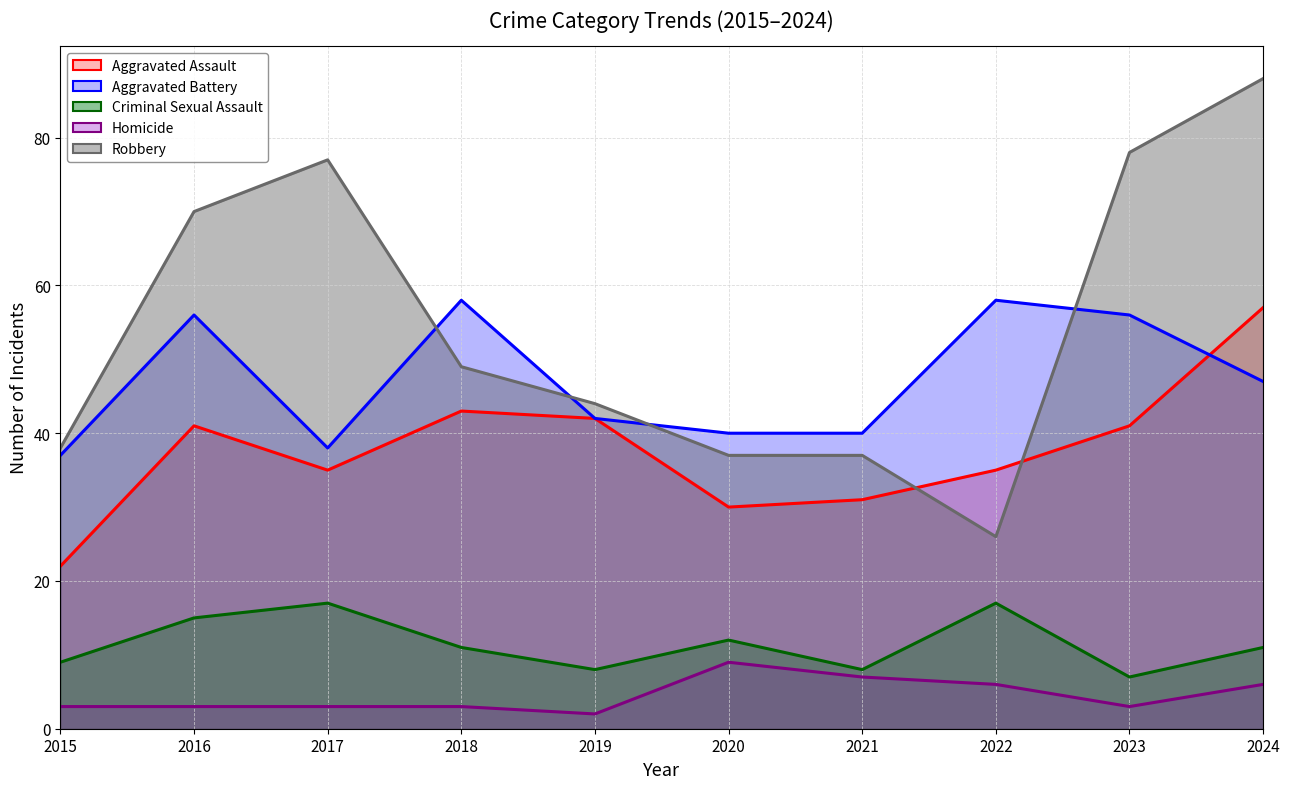

At which category does Aggravated Battery reach its first local valley?

2017